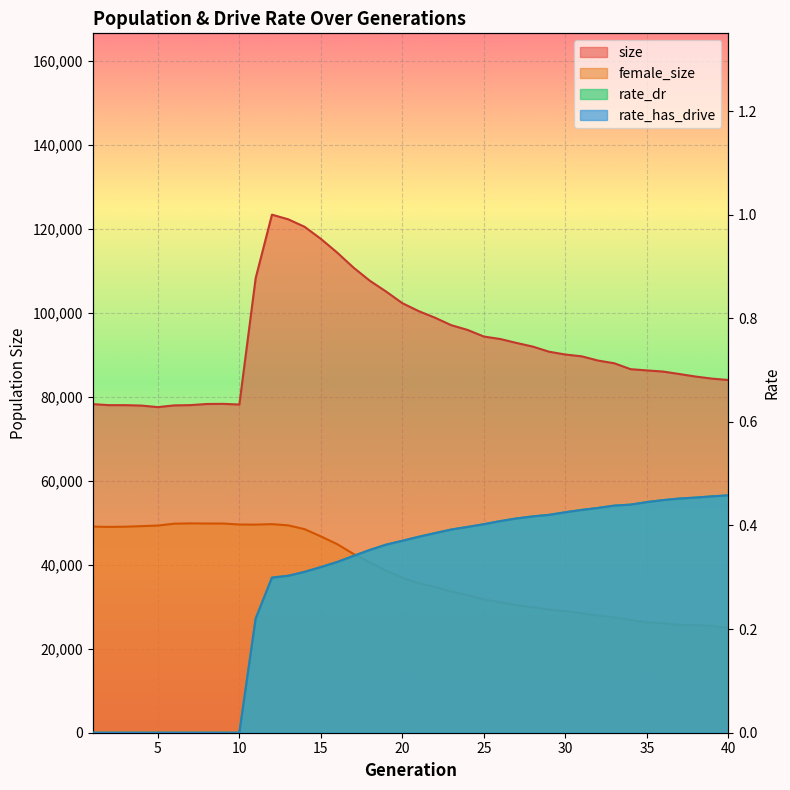

How many distinct data groups are displayed?

4